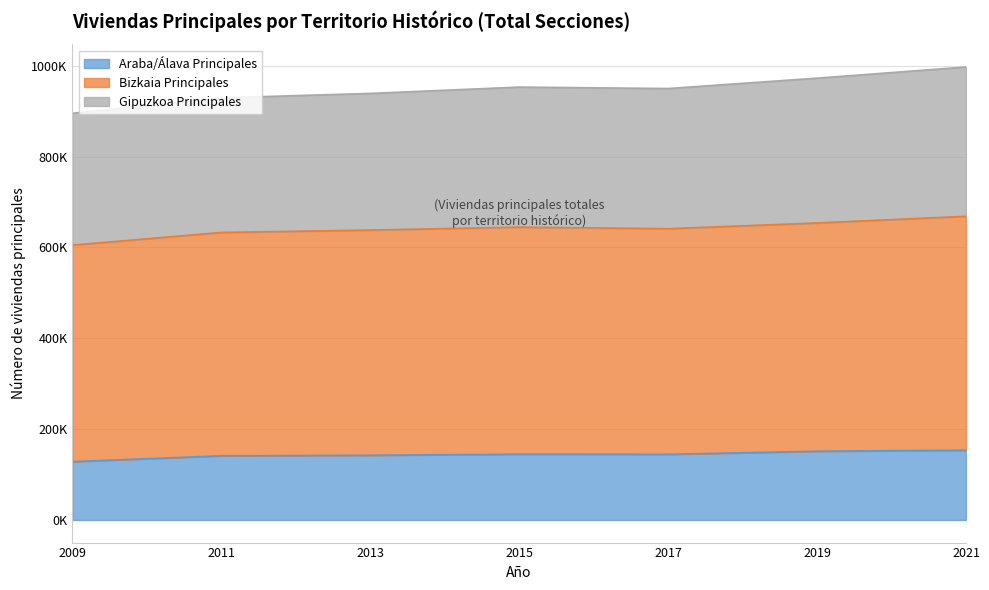

Does the chart have visible grid lines?

Yes